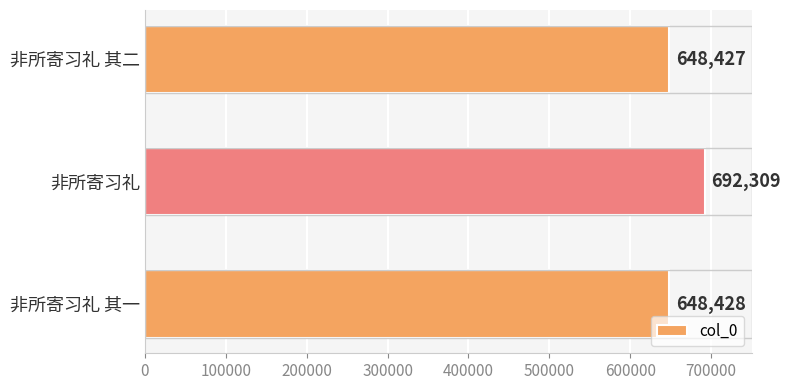

The value at 非所寄习礼 其二 is 648427. True or false?

True